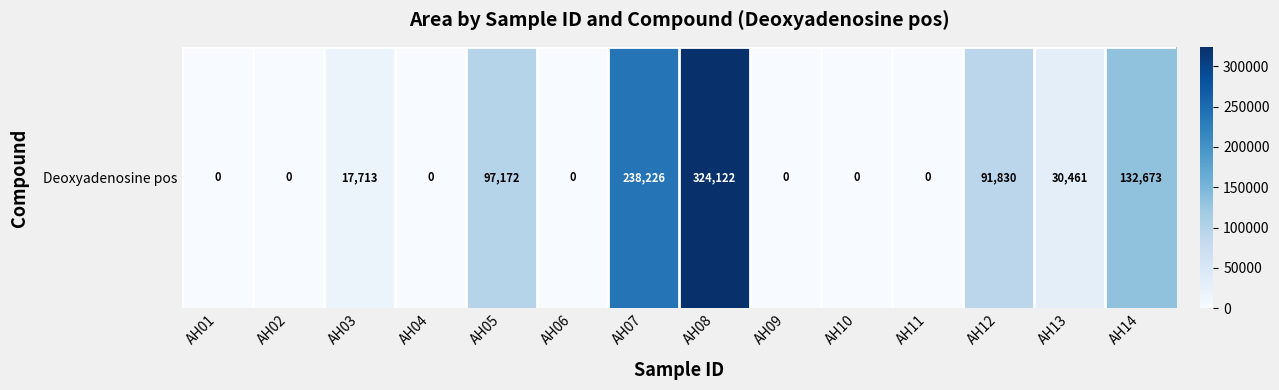

The chart shows a value of 0 at AH09. True or false?

True